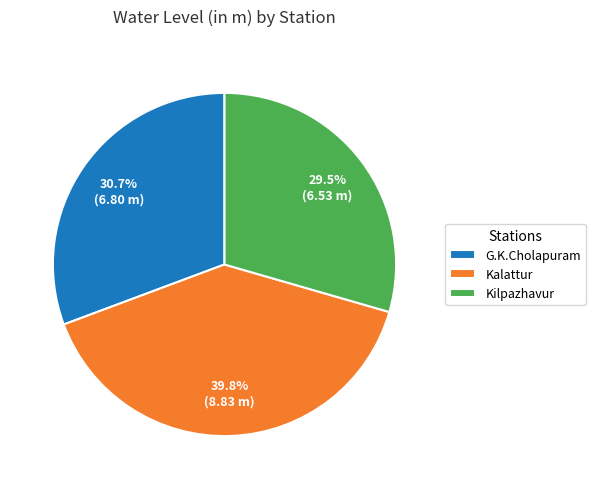

Which slice is the largest?

Kalattur